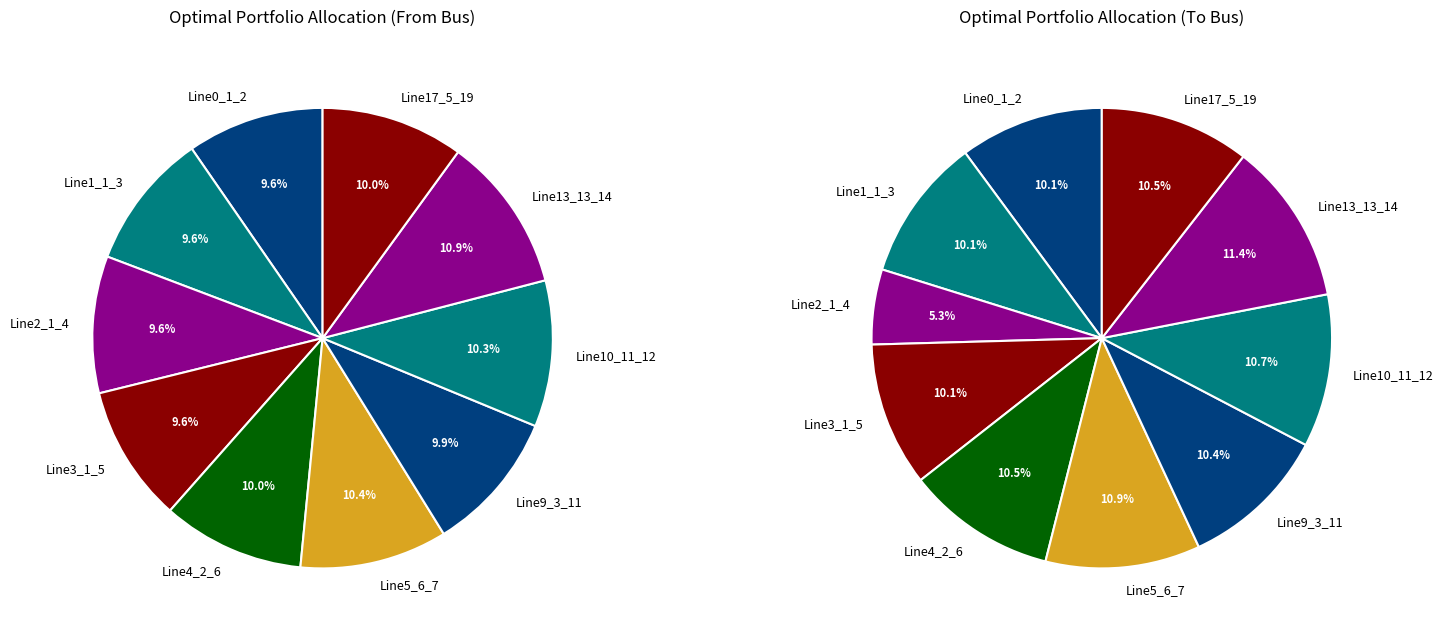

Count the number of slices in the pie.

10